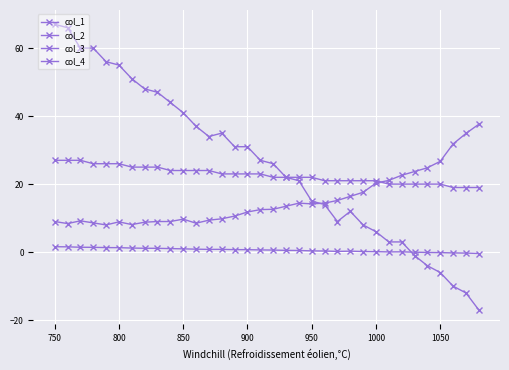

Count the number of data series in this chart.

4